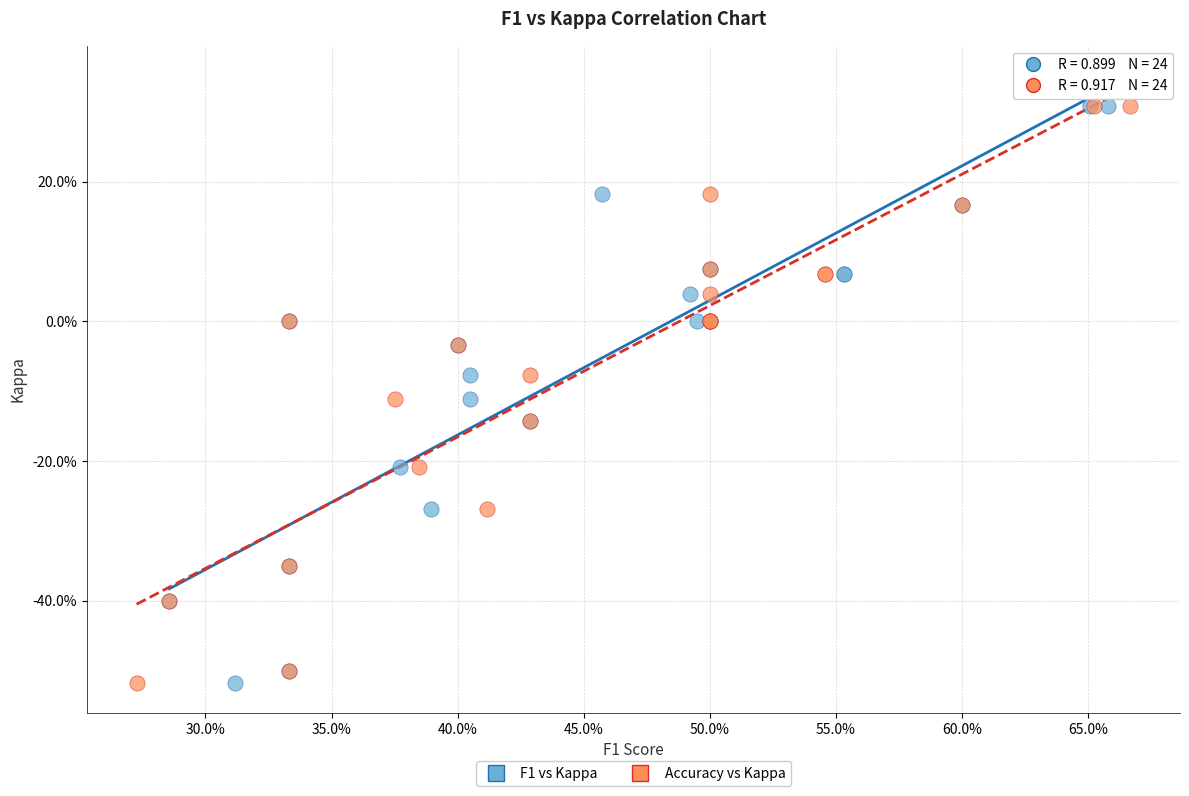

What are all the series names shown in the legend?

F1 vs Kappa, Accuracy vs Kappa